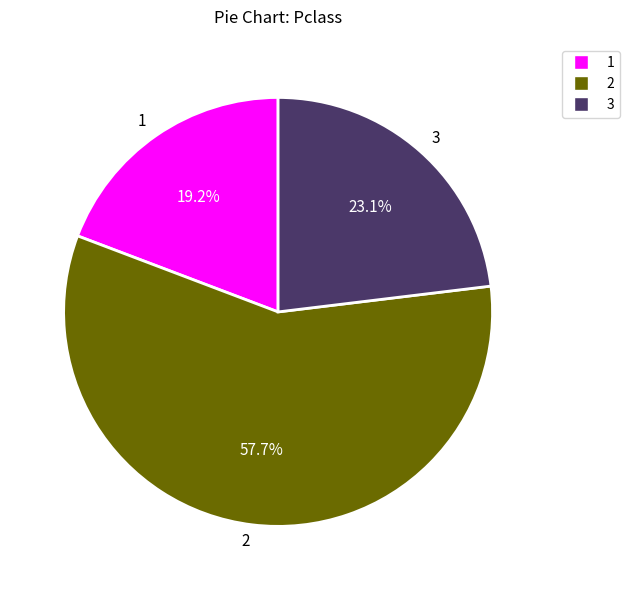

What percentage is NOT represented by 3?

76.9%